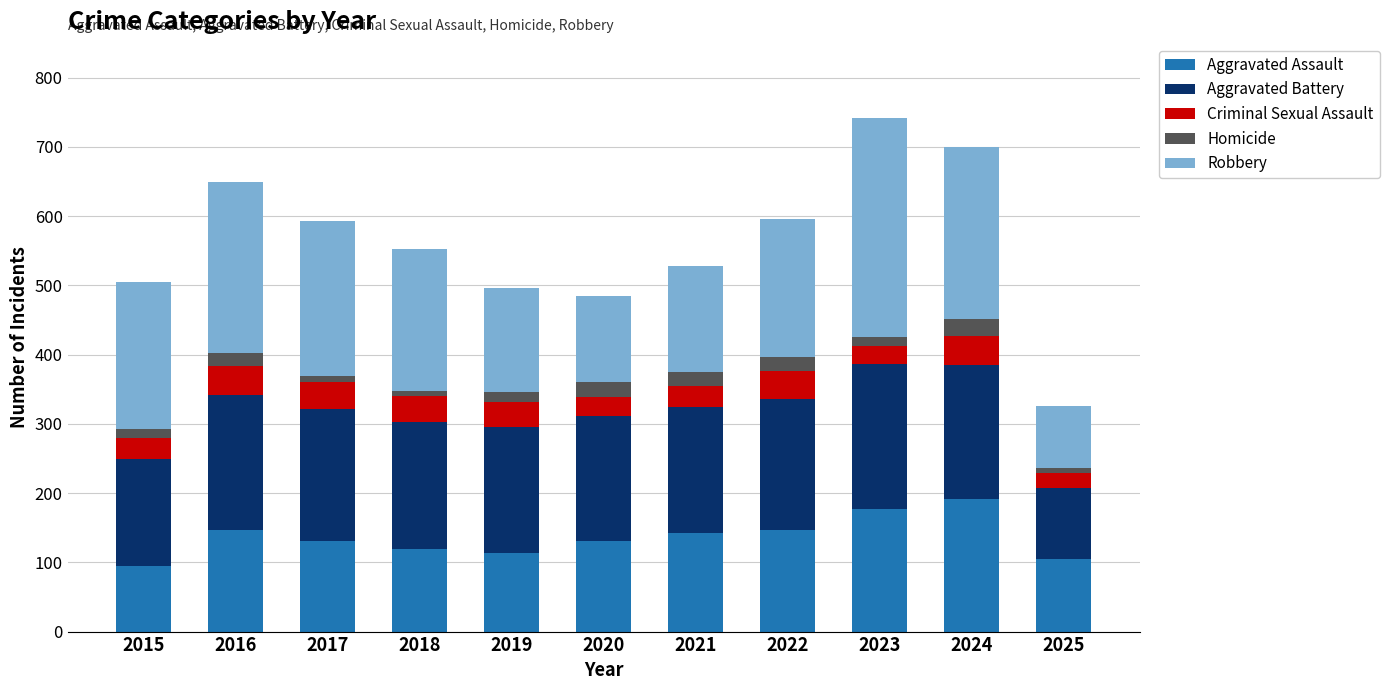

The Aggravated Assault series shows 95 at 2015. True or false?

True